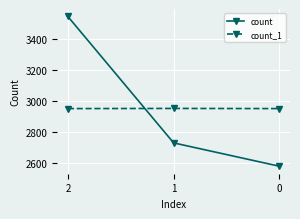

At which category is the sum across all series the highest?

2